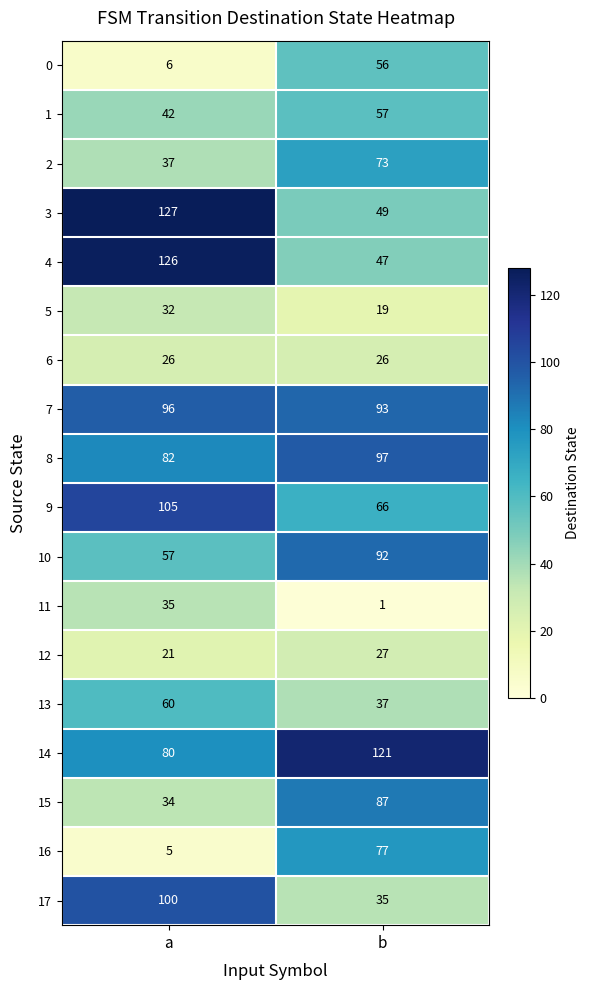

Which series has the largest total across all categories?

14